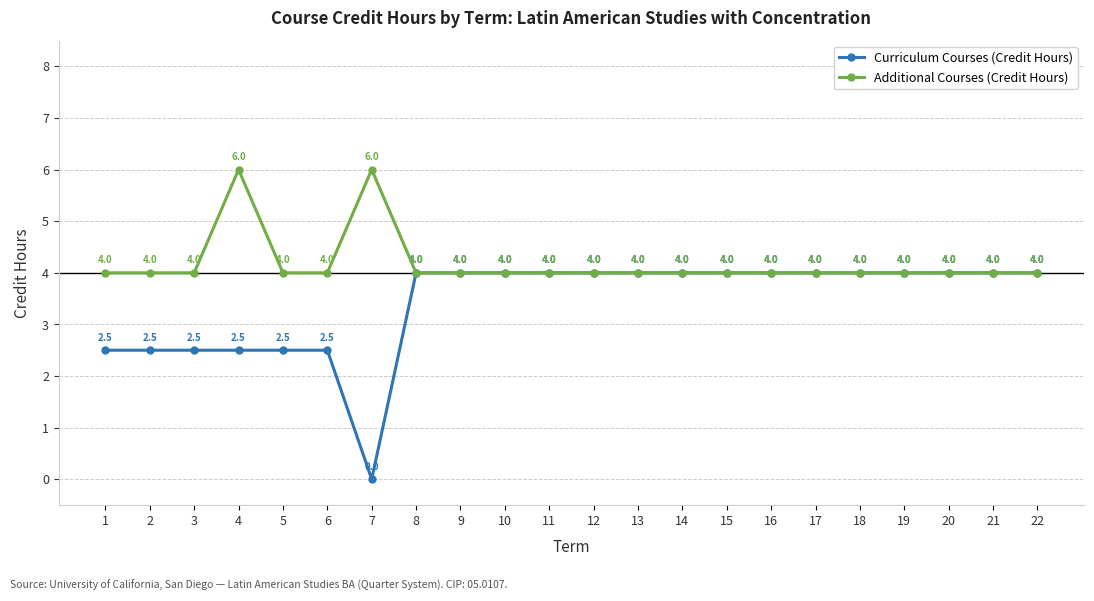

Reading left to right, what are all the values shown in this chart?

Curriculum Courses (Credit Hours): 1=2.5	2=2.5	3=2.5	4=2.5	5=2.5	6=2.5	7=0.0	8=4.0	9=4.0	10=4.0	11=4.0	12=4.0	13=4.0	14=4.0	15=4.0	16=4.0	17=4.0	18=4.0	19=4.0	20=4.0	21=4.0	22=4.0
Additional Courses (Credit Hours): 1=4.0	2=4.0	3=4.0	4=6.0	5=4.0	6=4.0	7=6.0	8=4.0	9=4.0	10=4.0	11=4.0	12=4.0	13=4.0	14=4.0	15=4.0	16=4.0	17=4.0	18=4.0	19=4.0	20=4.0	21=4.0	22=4.0